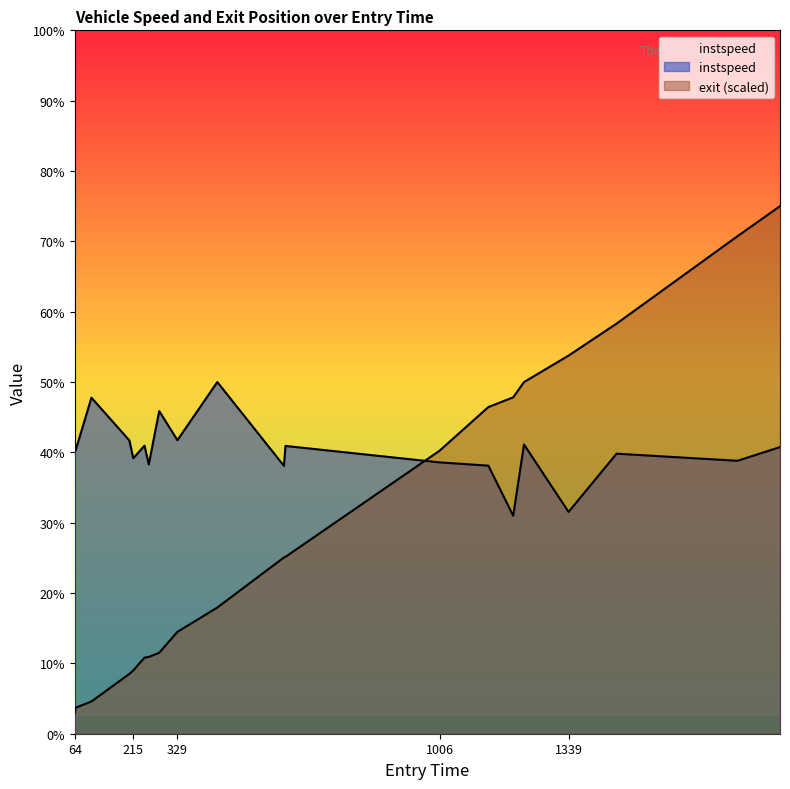

What are all the series names shown in the legend?

instspeed, exit